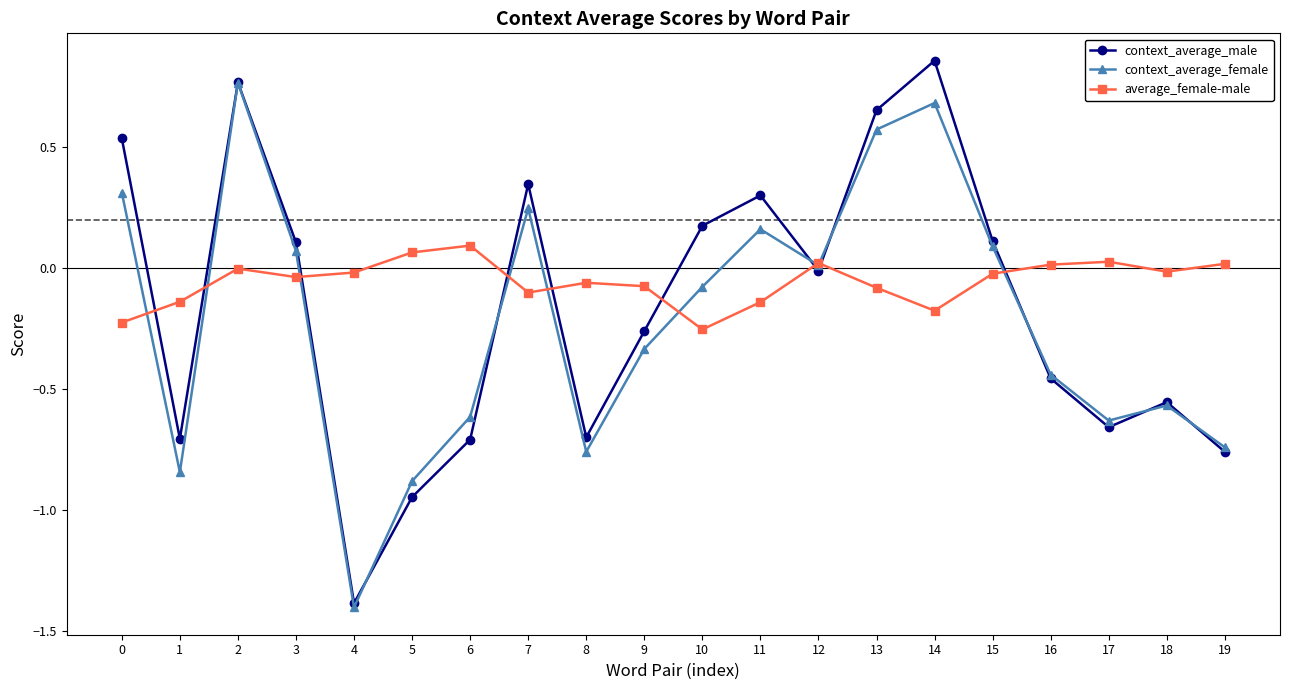

Which series ends up on top after the final intersection of context_average_male and average_female-male?

average_female-male